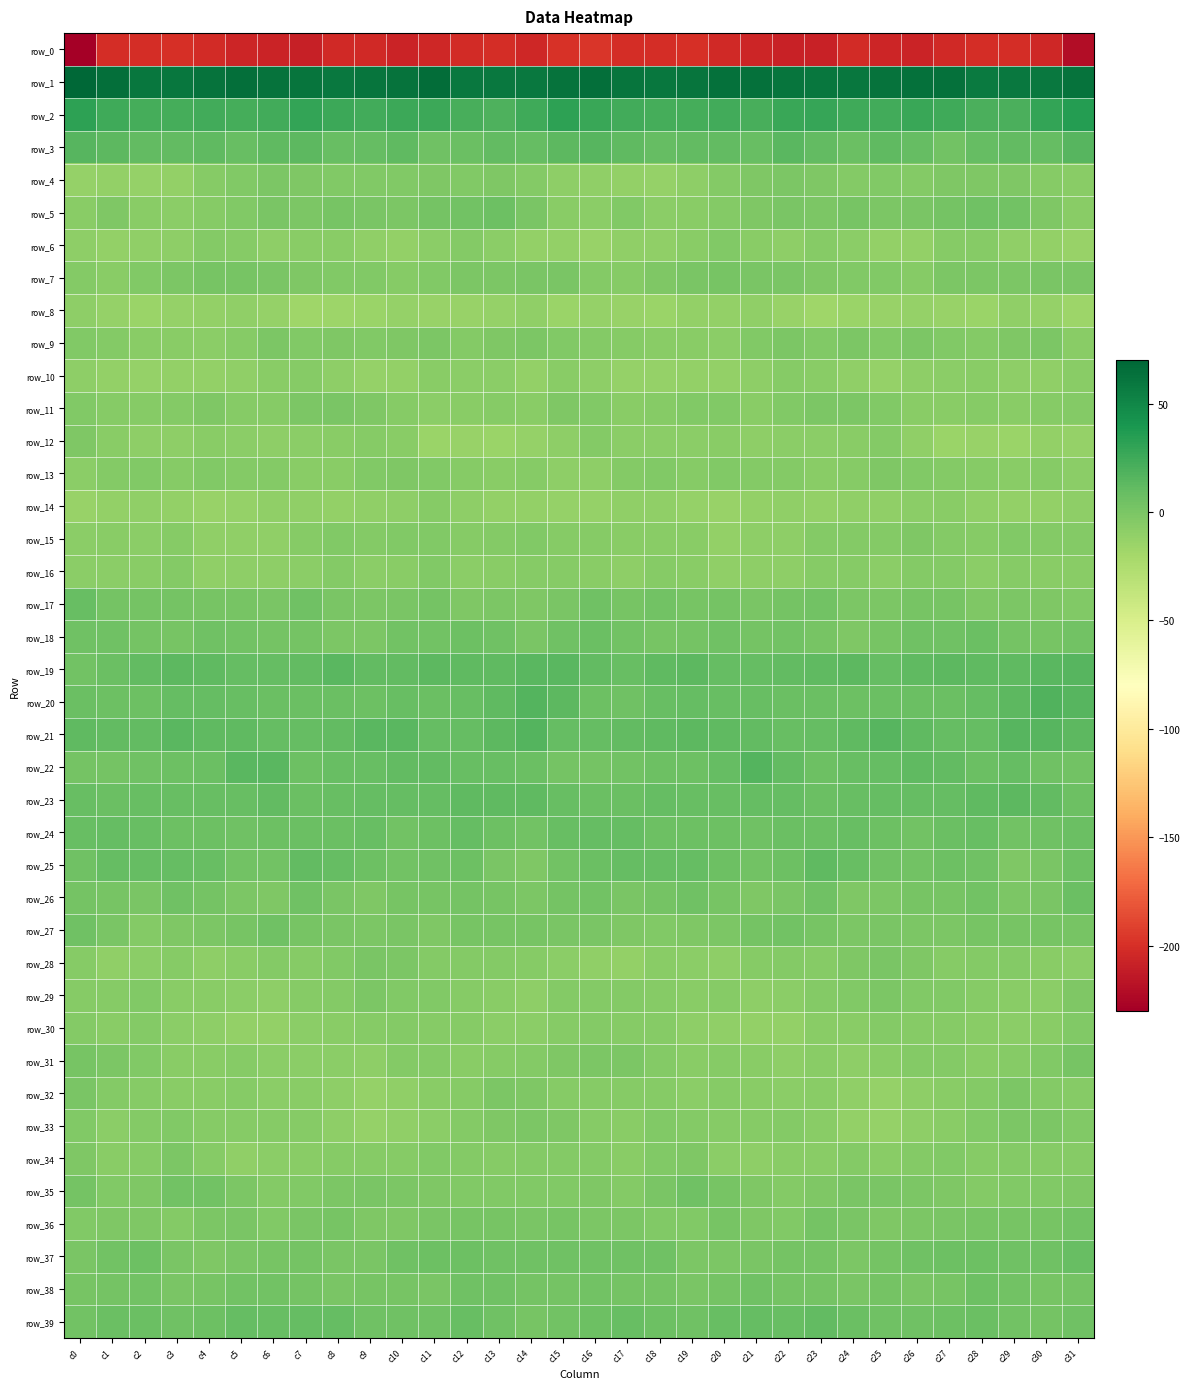

How many data points in row_3 are less than 10?

11